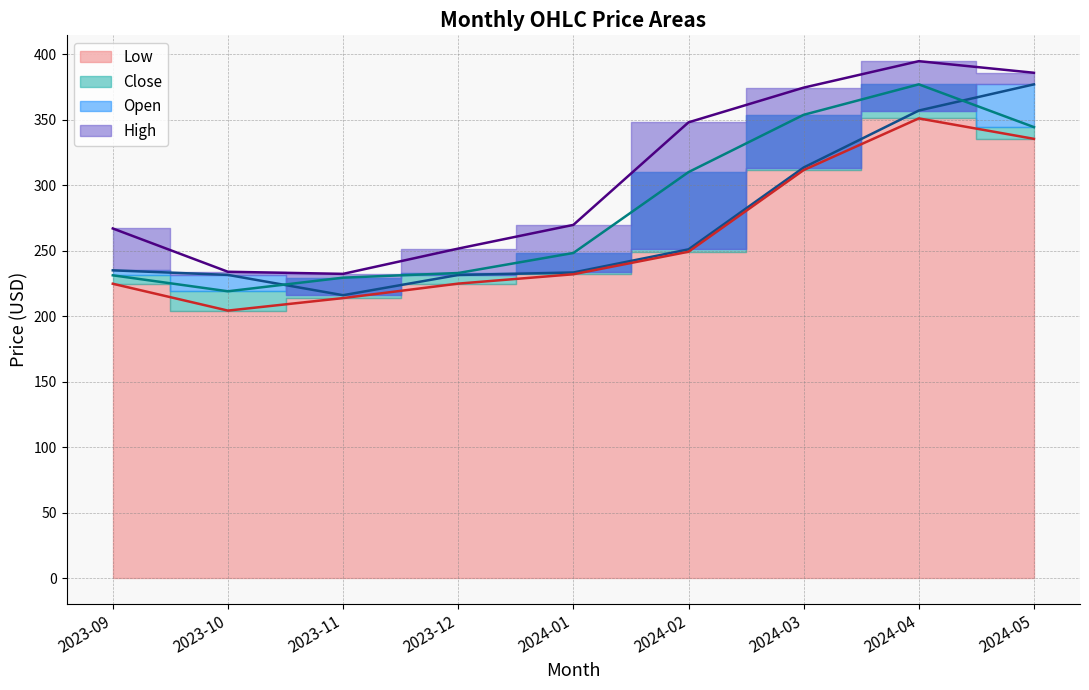

Which category has the highest value in the High series?

2024-04